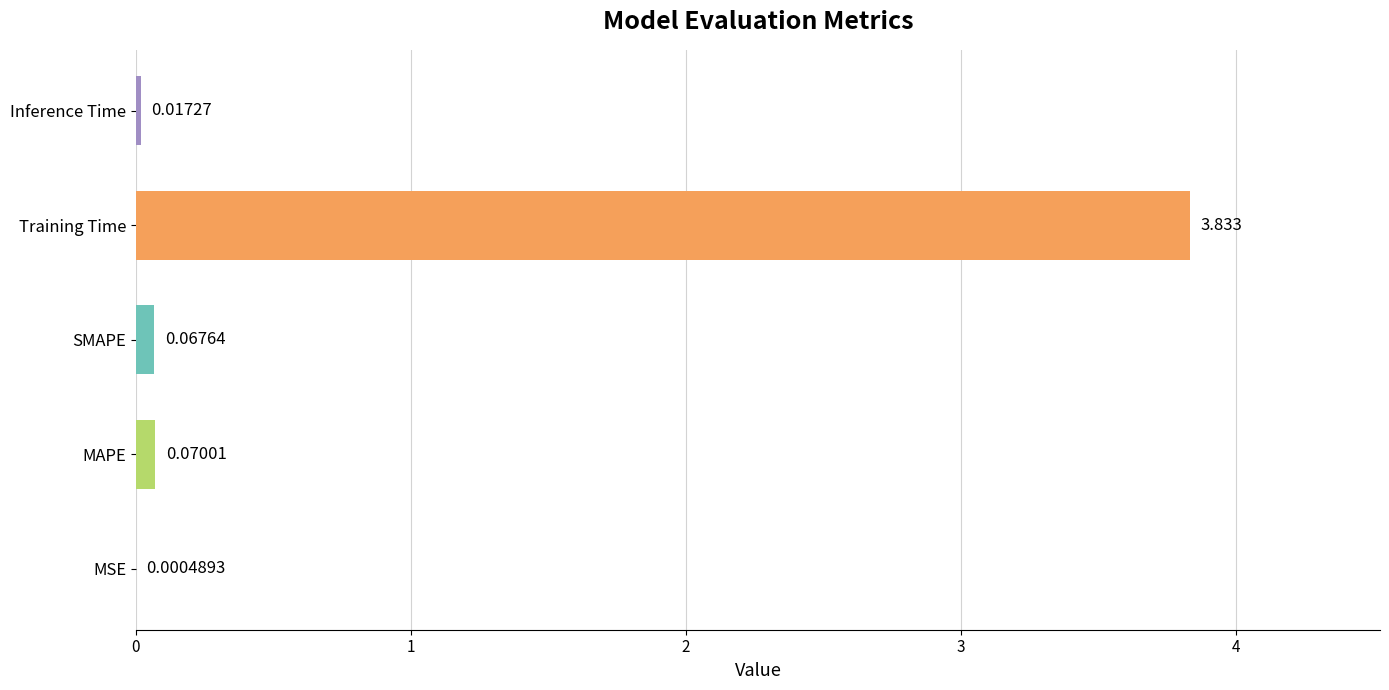

At which category does the chart reach its peak across all series?

Training Time